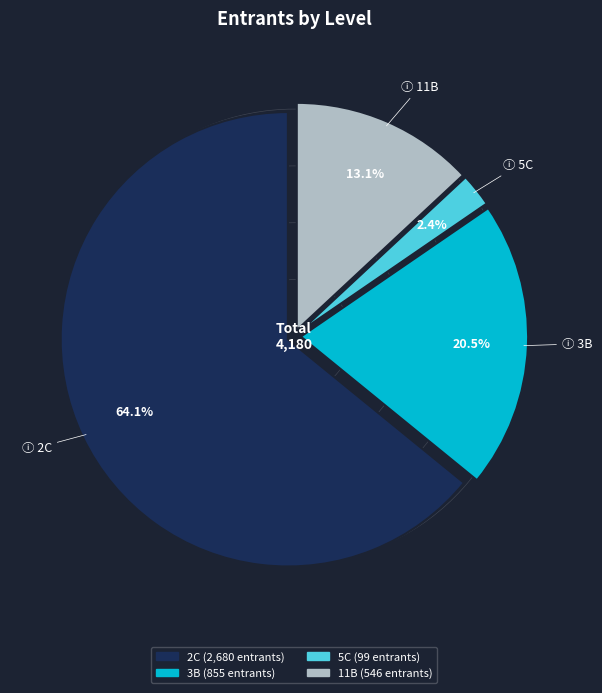

Is the sum of 5C and 2C greater than half?

Yes